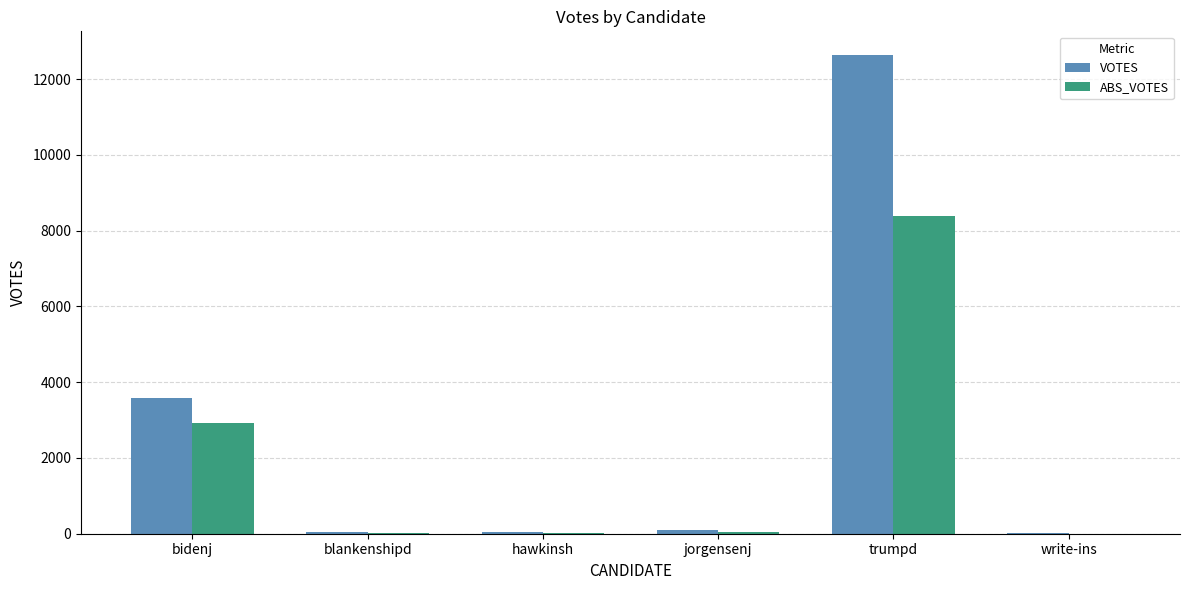

What is the sum of the VOTES values at hawkinsh and trumpd?

12677